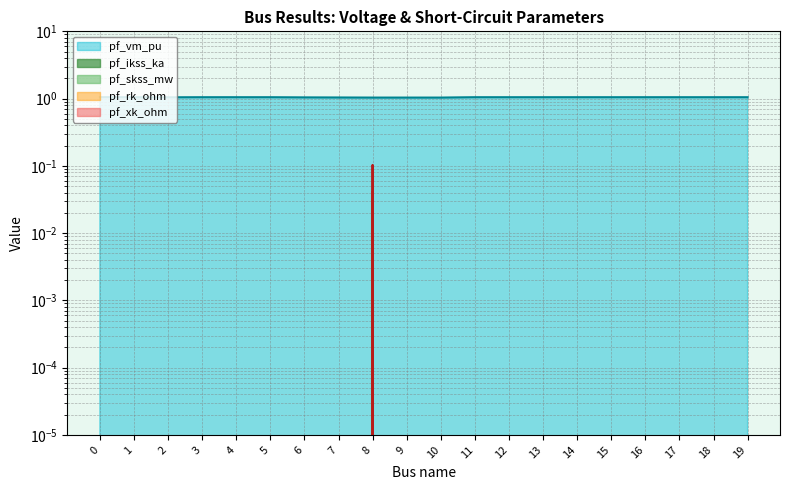

How many values in the pf_skss_mw series exceed 0?

1